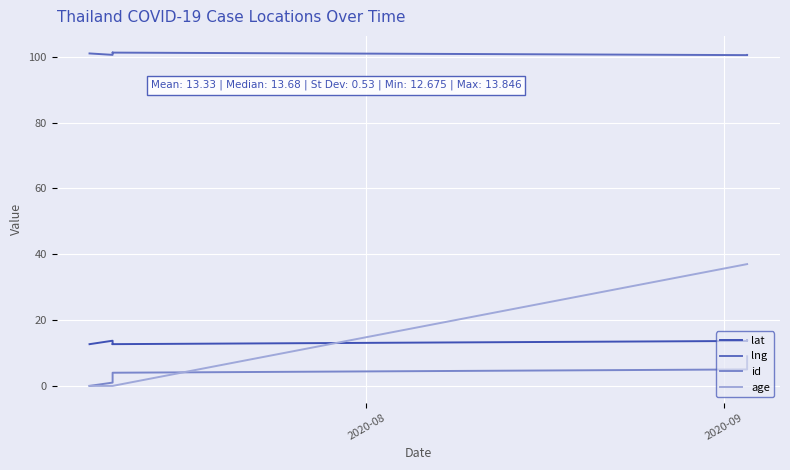

What are all the series names shown in the legend?

lat, lng, id, age